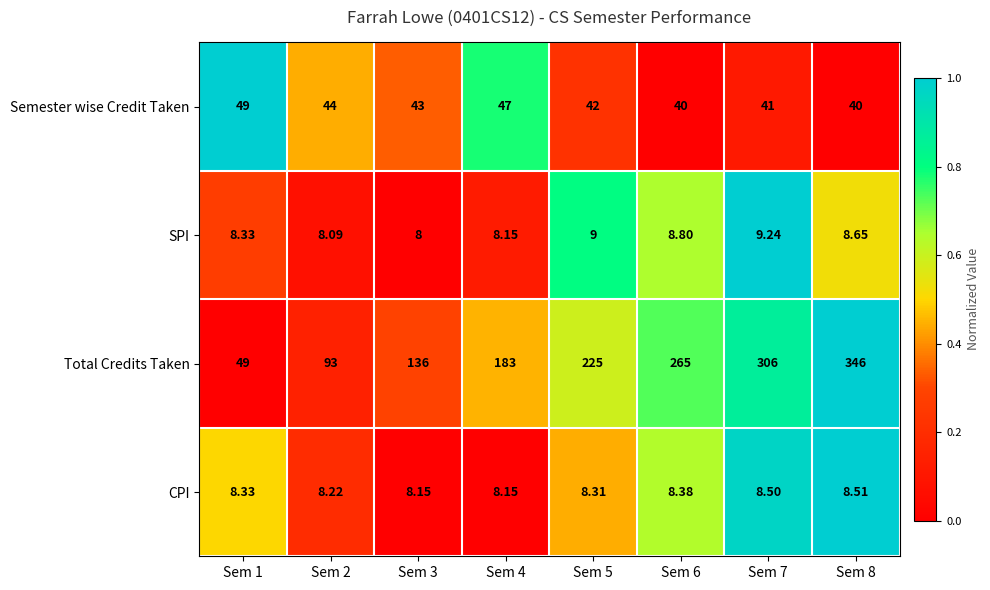

List the series in order of their peak value, lowest first.

CPI, SPI, Semester wise Credit Taken, Total Credits Taken